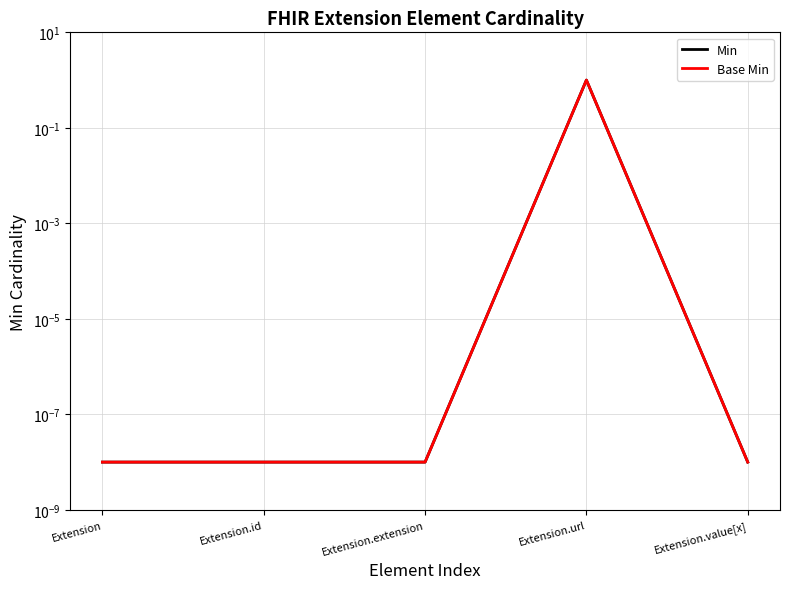

True or false: Min and Base Min cross at least once.

False